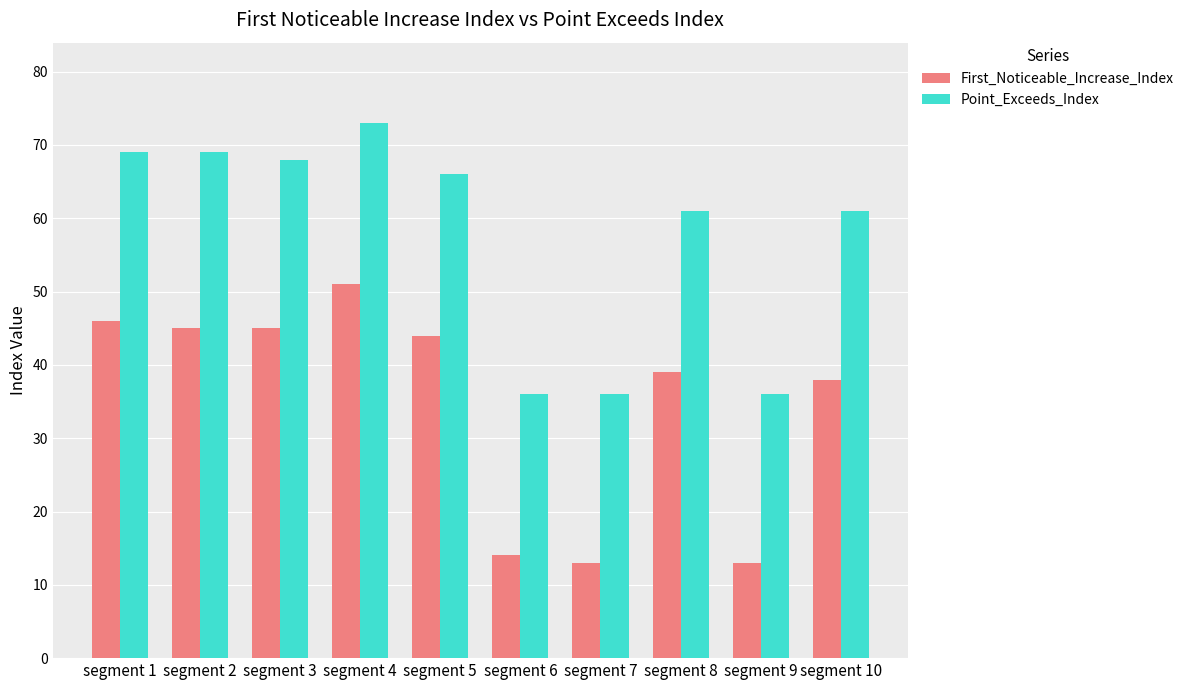

Which series has the widest spread of values?

First_Noticeable_Increase_Index